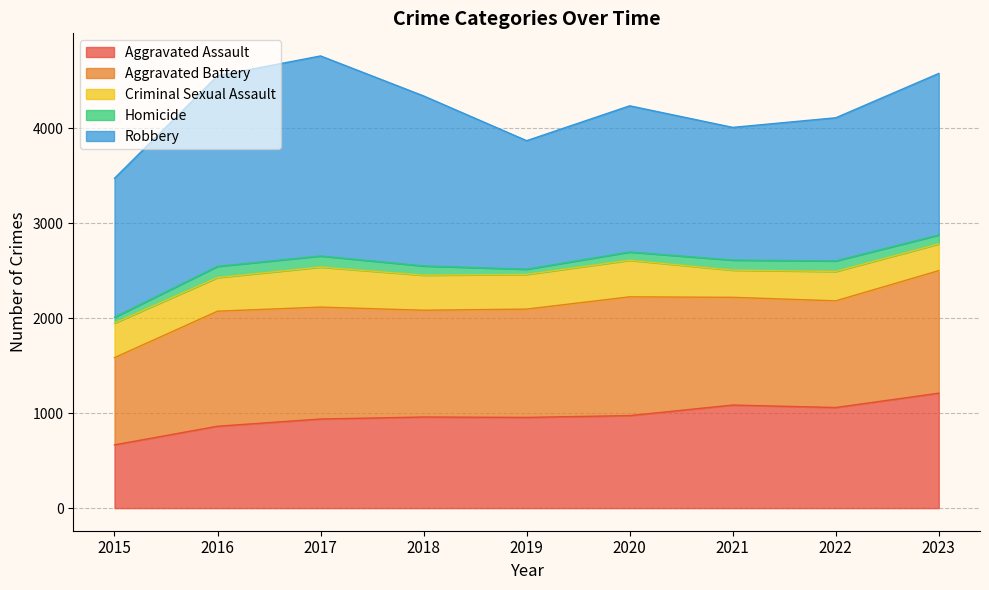

At 2022, list the series in order from largest to smallest.

Robbery, Aggravated Battery, Aggravated Assault, Criminal Sexual Assault, Homicide